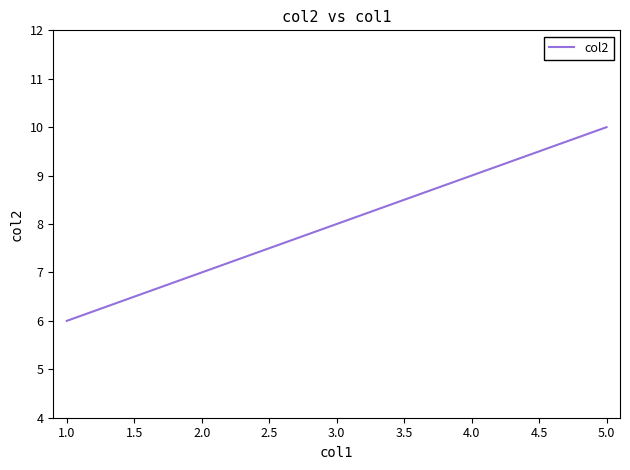

Reading left to right, list all the values displayed in this chart.

6	7	8	9	10